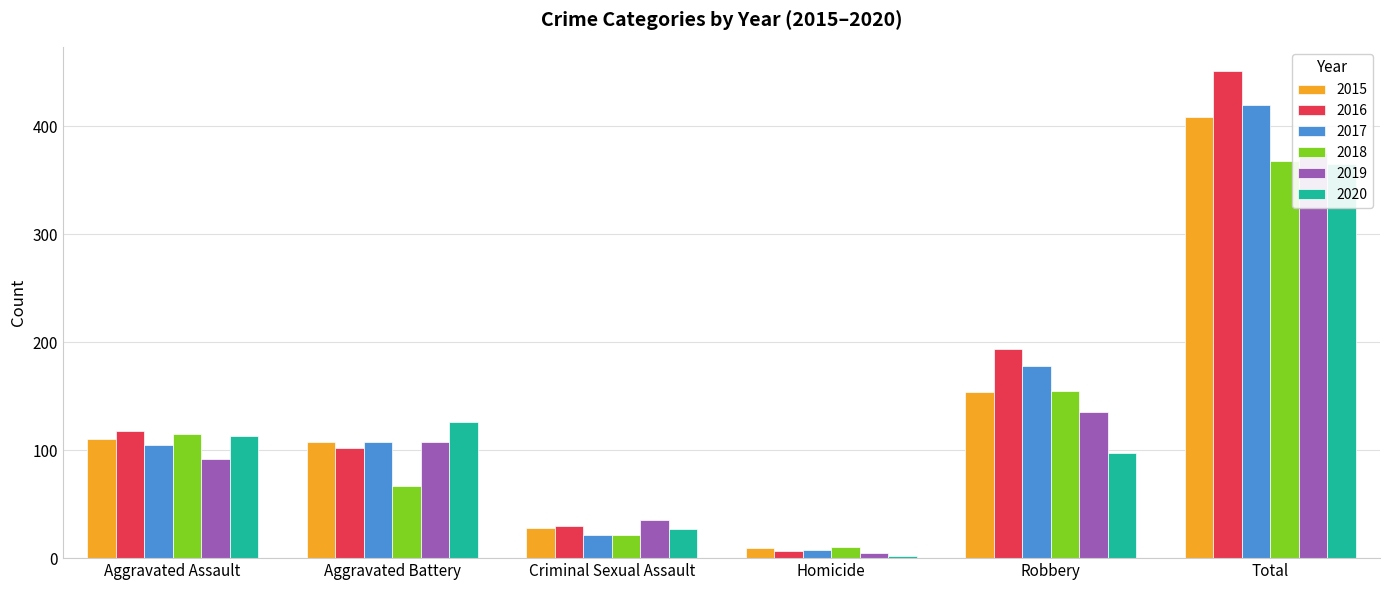

Reading left to right, extract all data points from this chart.

2015: 110	108	28	9	154	409
2016: 118	102	30	7	194	451
2017: 105	108	21	8	178	420
2018: 115	67	21	10	155	368
2019: 92	108	35	5	135	375
2020: 113	126	27	2	97	365